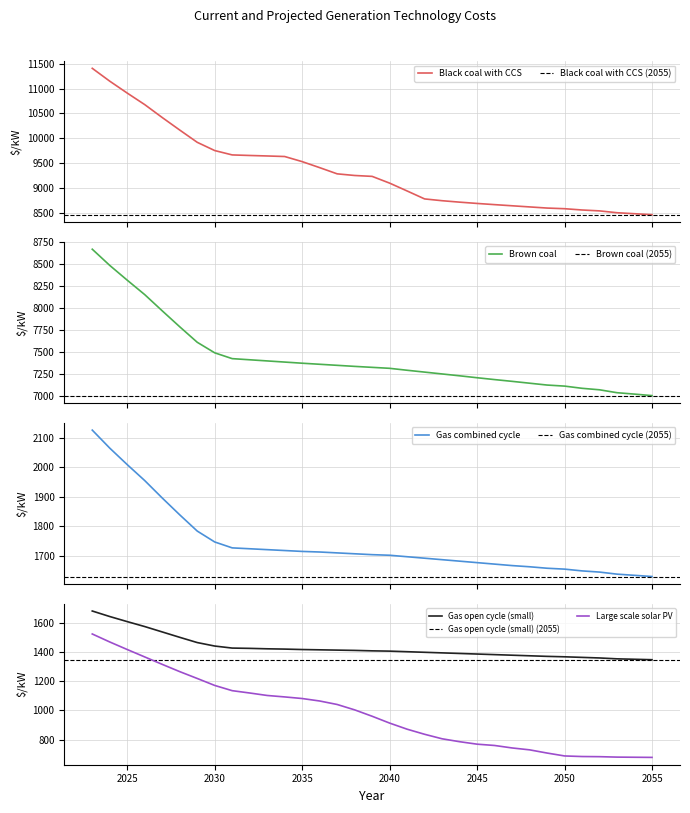

True or false: Gas reciprocating has more than 0 points higher than both neighbors.

False